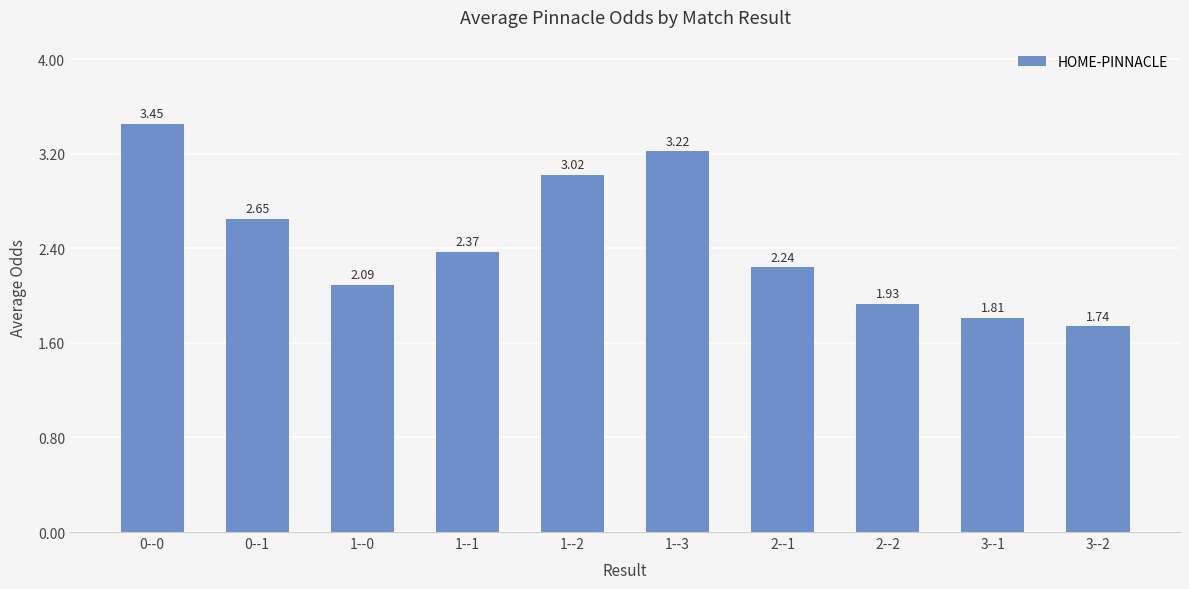

Between 2--1 and 1--3, which is larger?

1--3